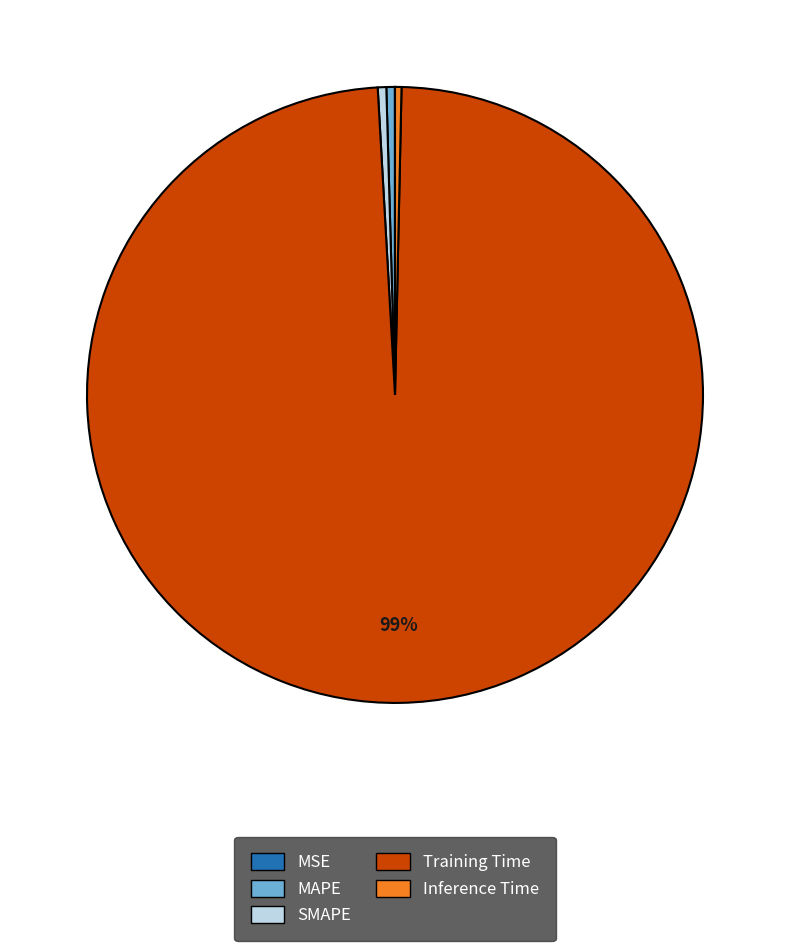

Which has a higher value, Inference Time or Training Time?

Training Time